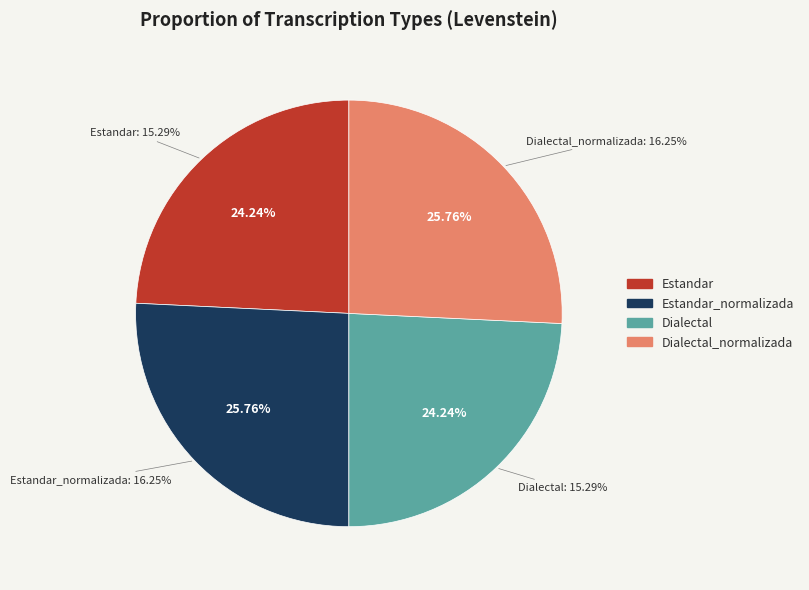

Approximately how many times larger is the value at Dialectal_normalizada compared to Estandar?

1.1